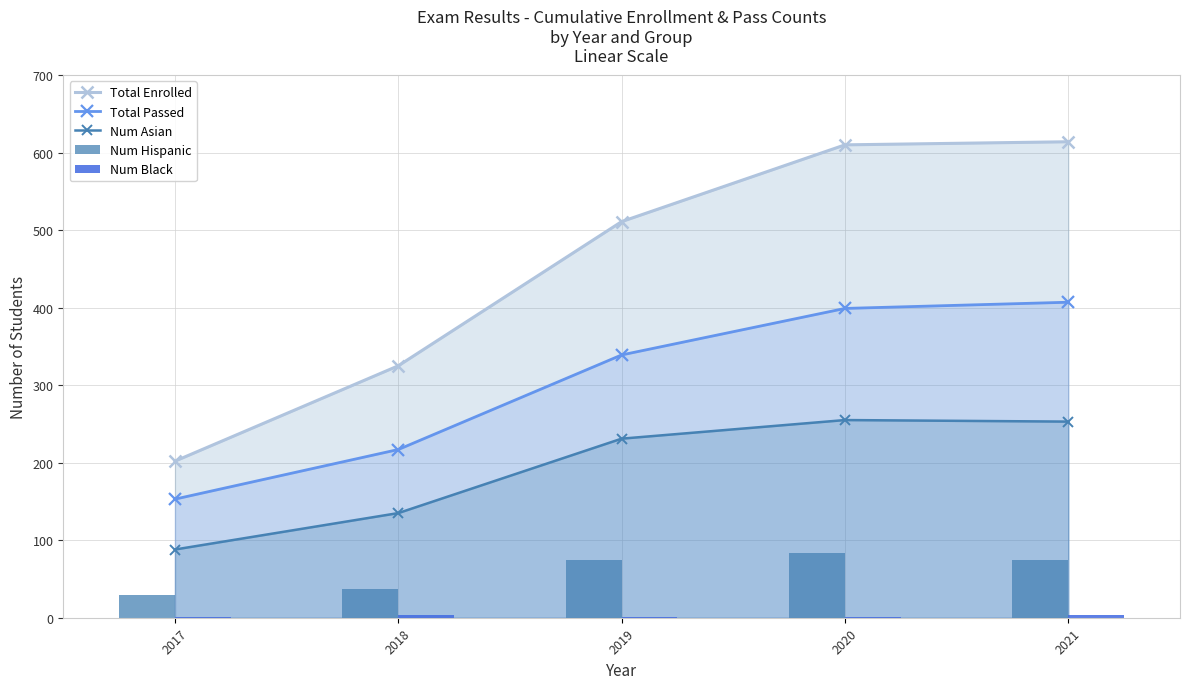

What is the difference between the maximum and minimum values in the Num Black series?

3